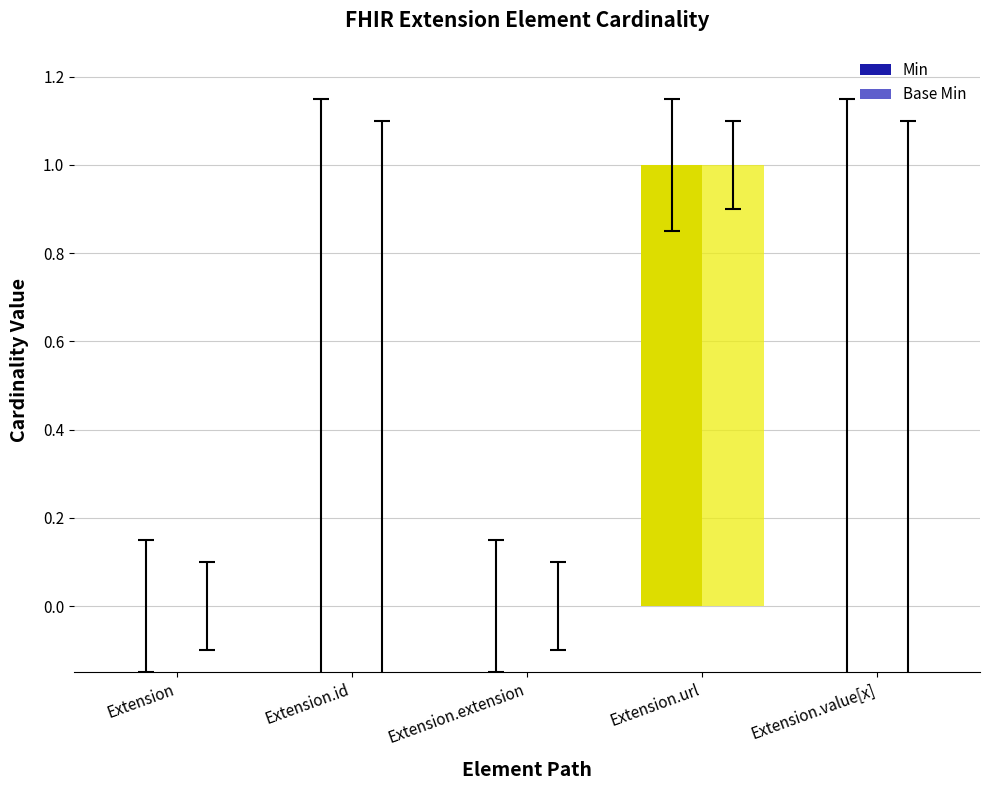

Which series has the largest total across all categories?

Min